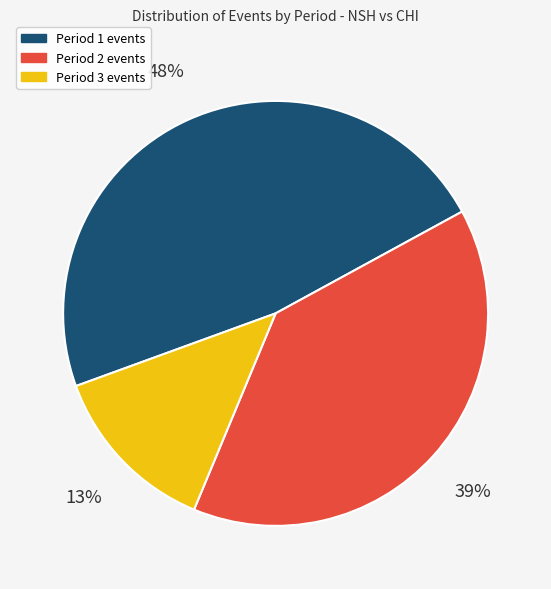

To the nearest percent, what is the average slice percentage?

33%